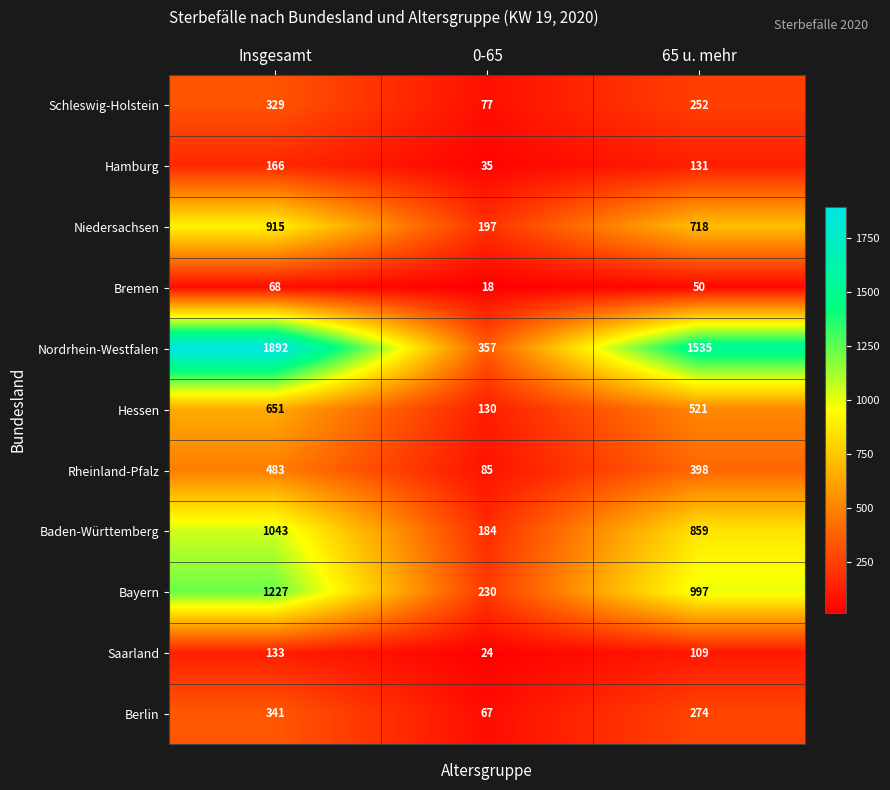

Which series has the widest spread of values?

Nordrhein-Westfalen